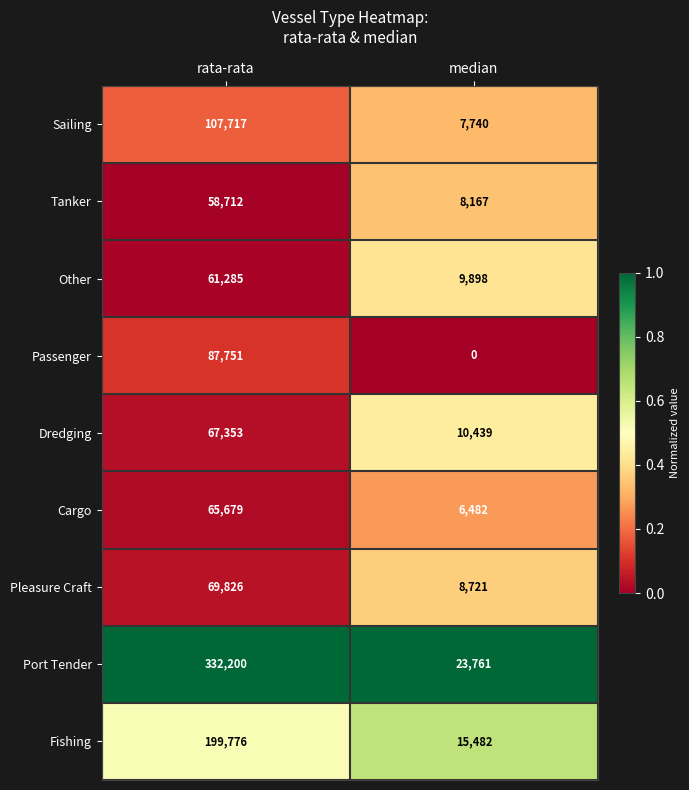

What is the sum of all Tanker values?

66879